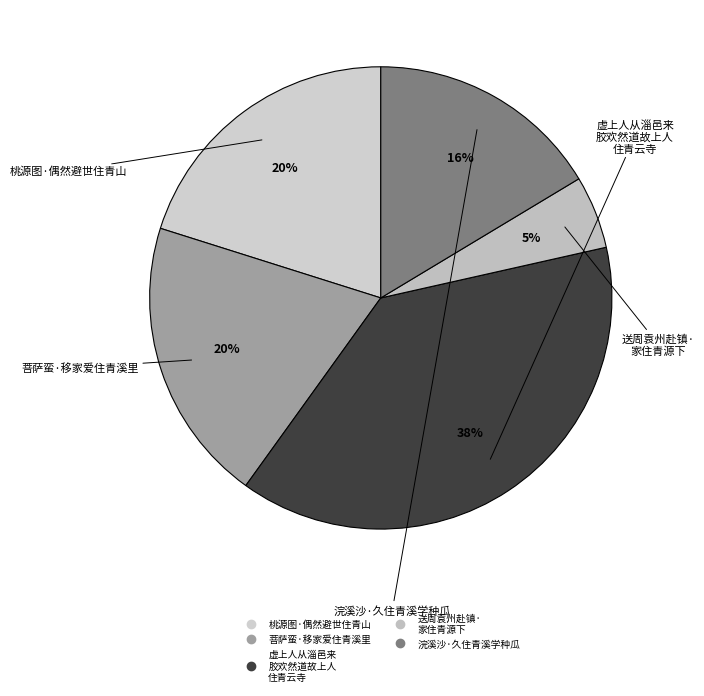

How many slices are in this pie chart?

5